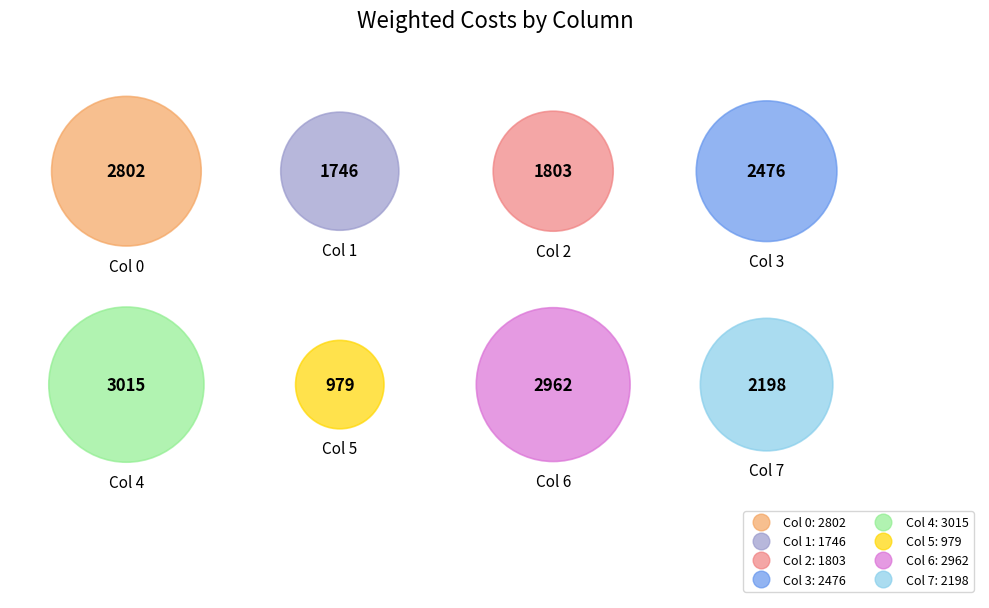

Is there a majority slice in this chart?

No